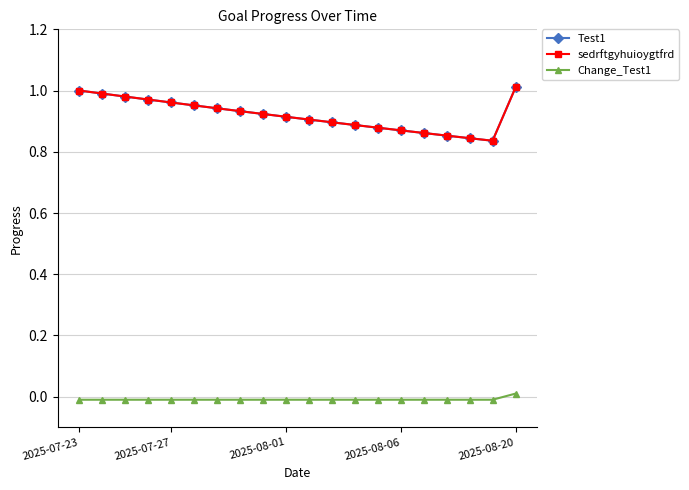

Is this an area chart (filled region under the line)?

No